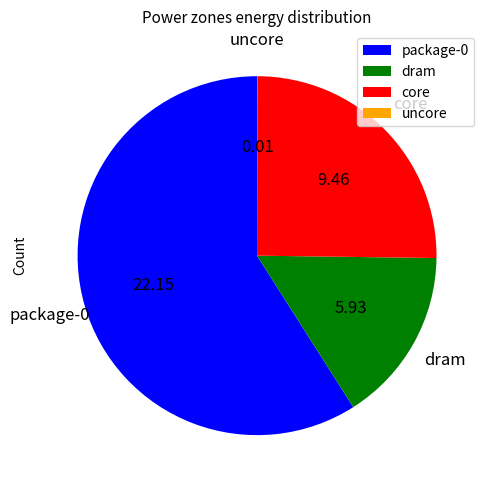

What is the ratio of the value at dram to the value at package-0?

0.3